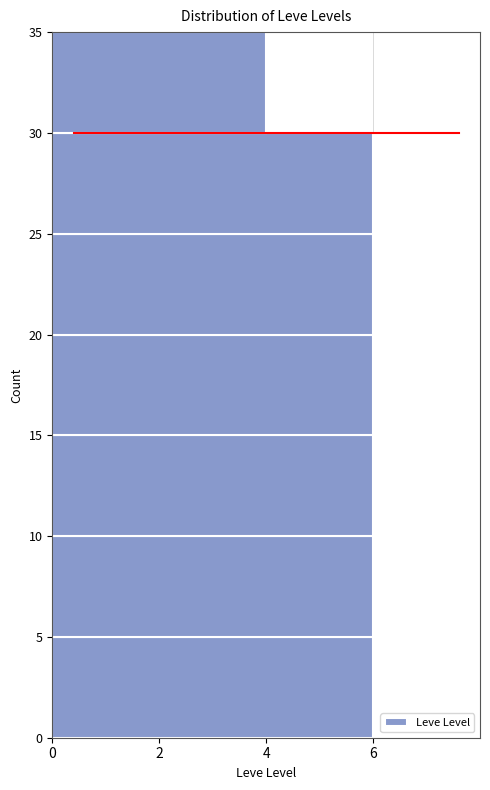

Reading bottom to top, transcribe this chart: for each bar, give the range it covers on the y-axis and its length. The values are not printed on the chart, so give them approximately, as read against the axis.

0 to 5: 6
5 to 10: 6
10 to 15: 6
15 to 20: 6
20 to 25: 6
25 to 30: 6
30 to 35: 4